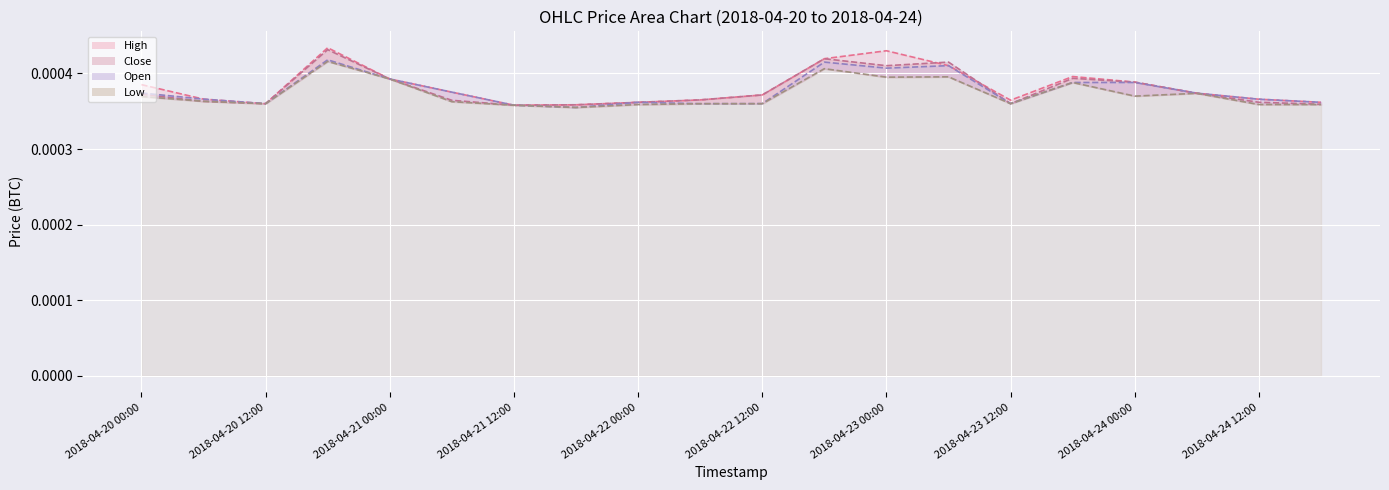

How many Close values are between 0 and 1?

20